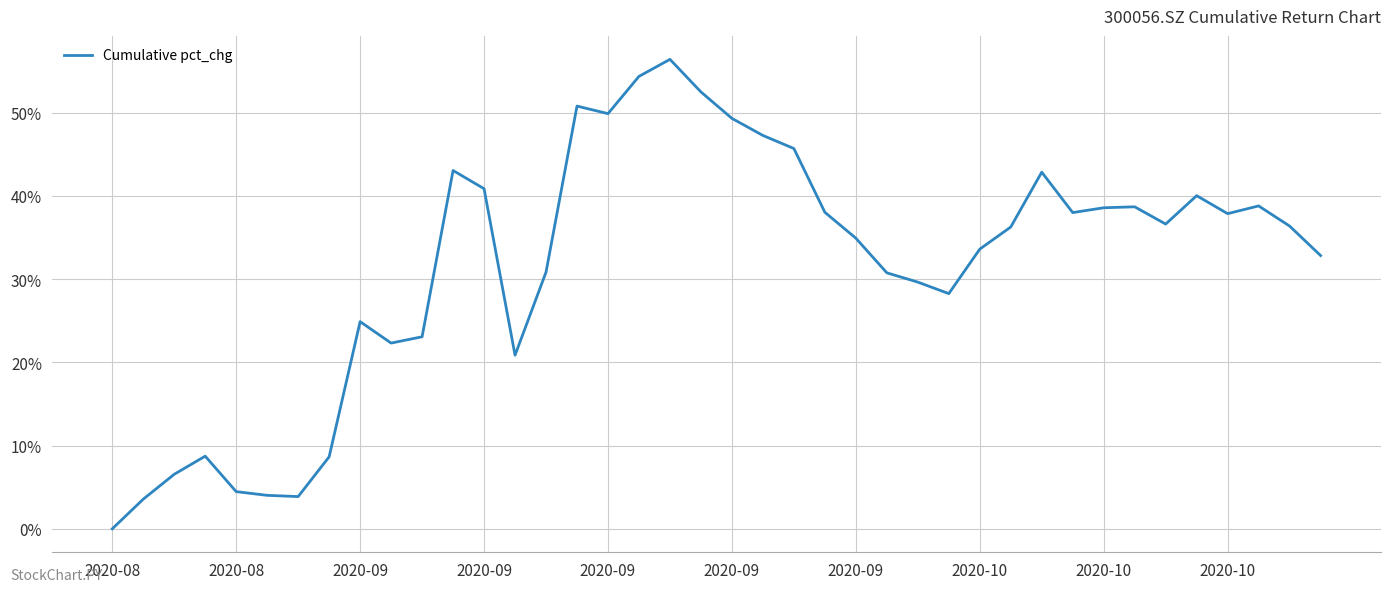

What is the maximum value shown in the chart?

56.4